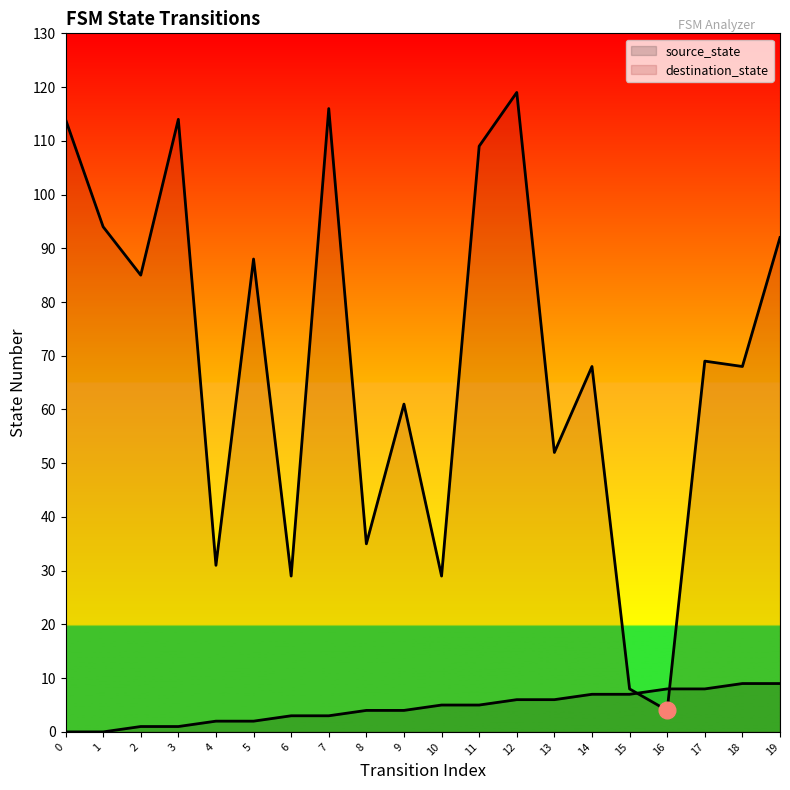

Rank the series by their average value, from lowest to highest.

source_state, destination_state